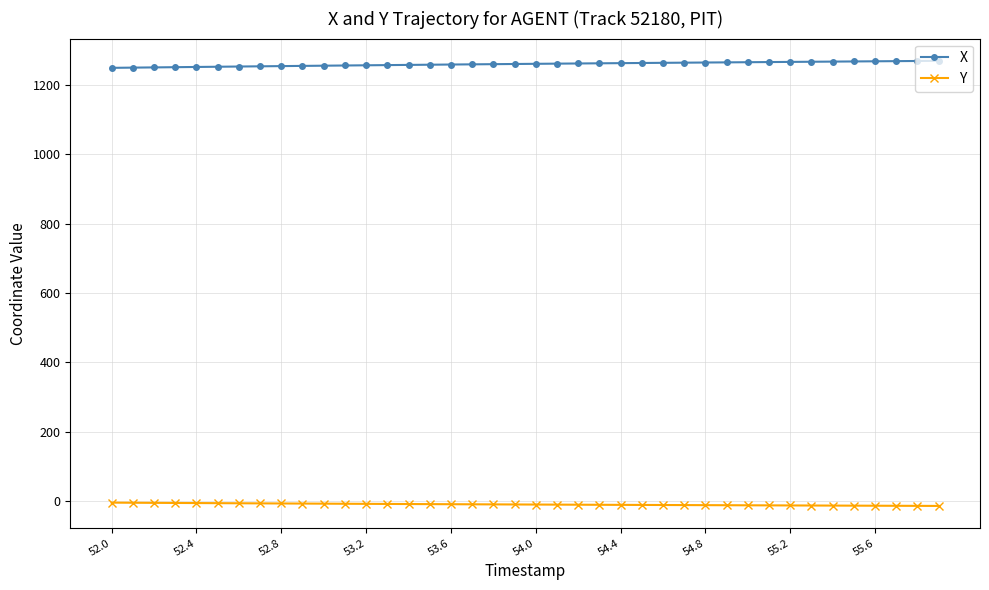

True or false: X and Y intersect in this chart.

False